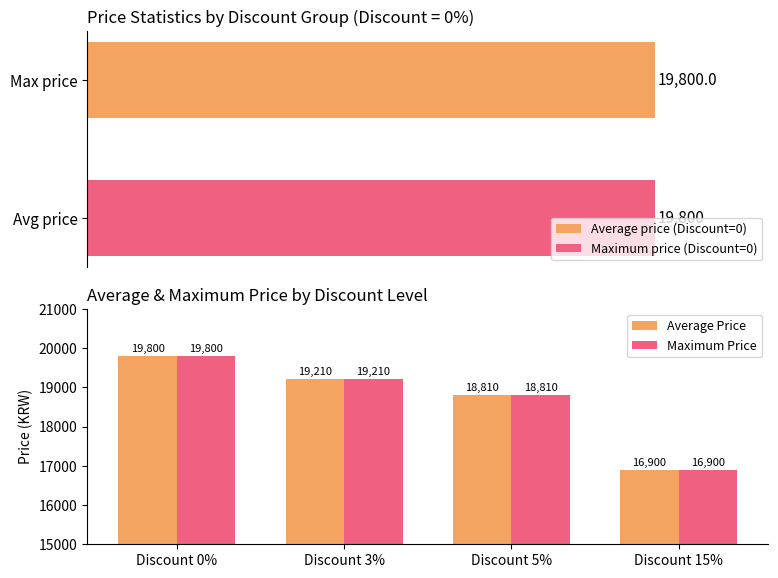

At which label is Maximum Price closest to 18350?

Discount 5%